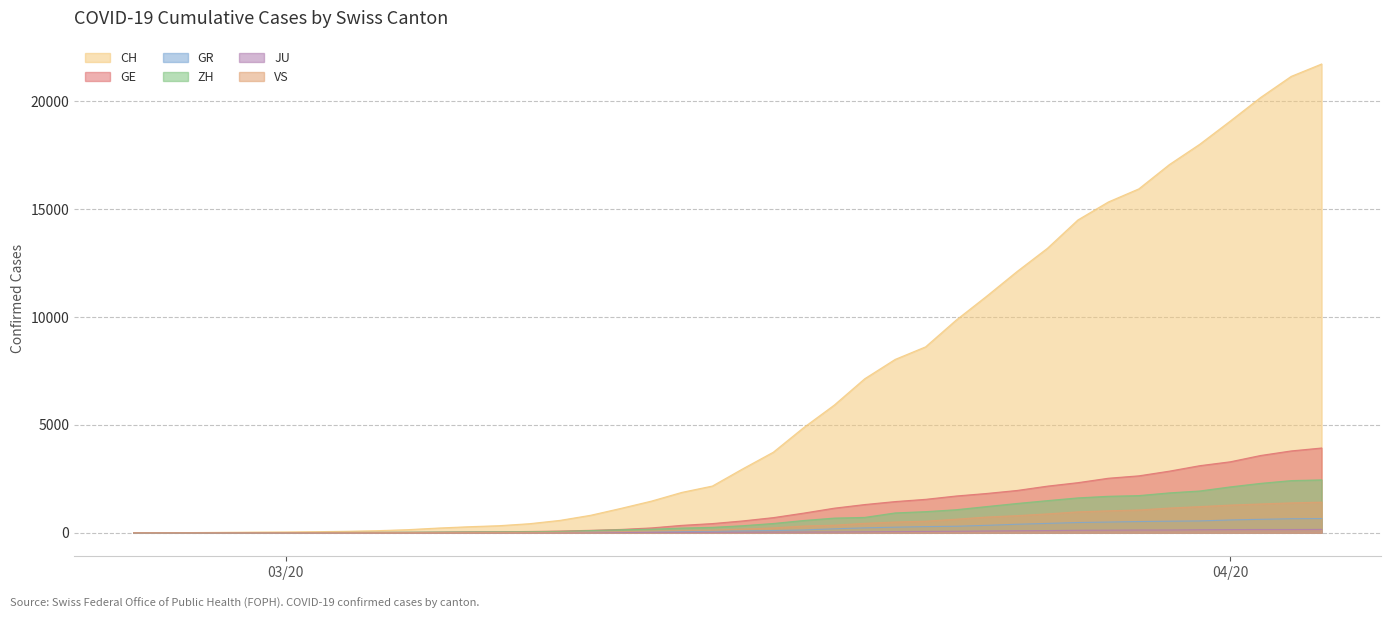

What is the value of the ZH point at the 12th from the left?

34